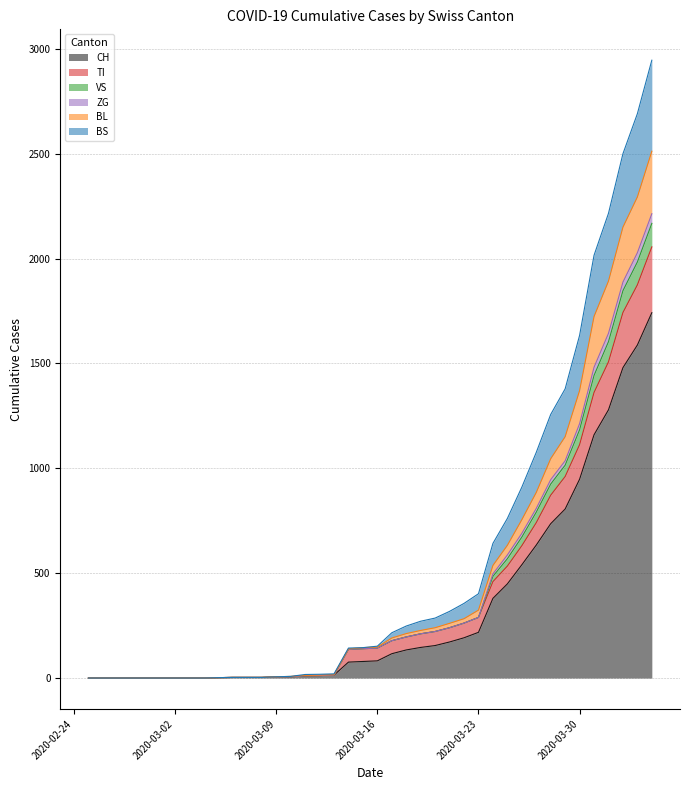

What is the maximum value for CH?

1742